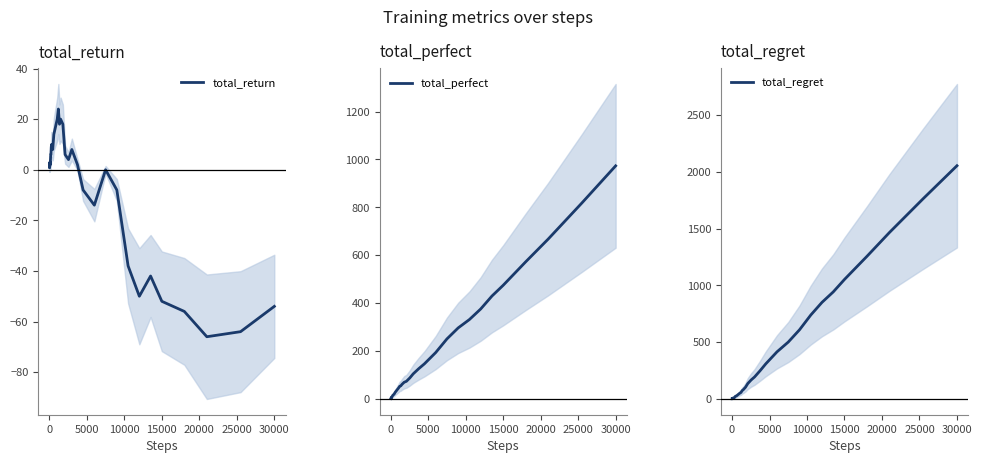

What is the minimum value for total_perfect?

1